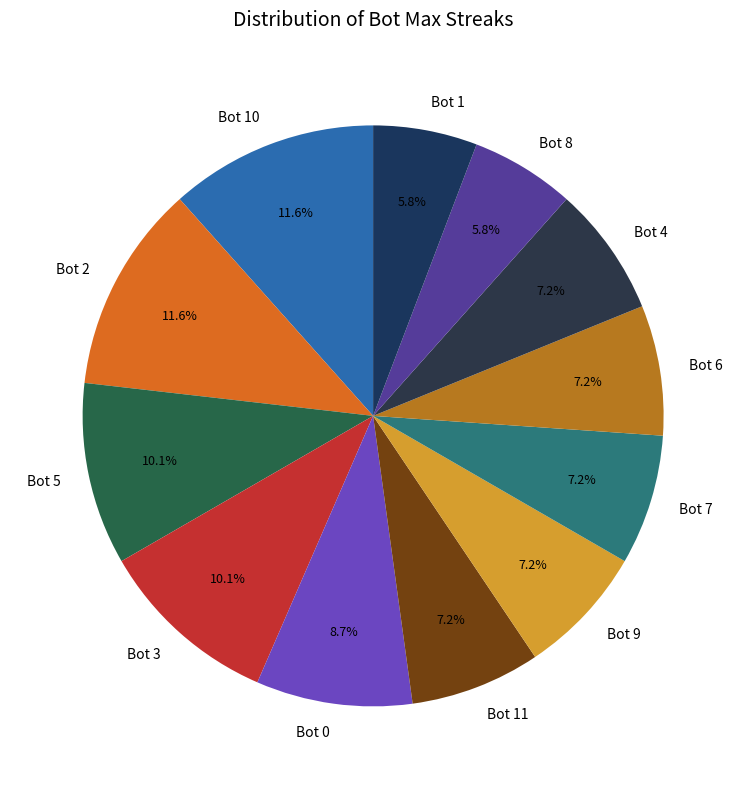

To the nearest percent, what is the average slice percentage?

8%